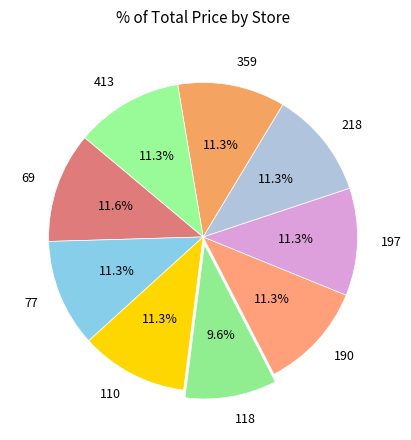

What portion of the pie excludes 197?

88.7%